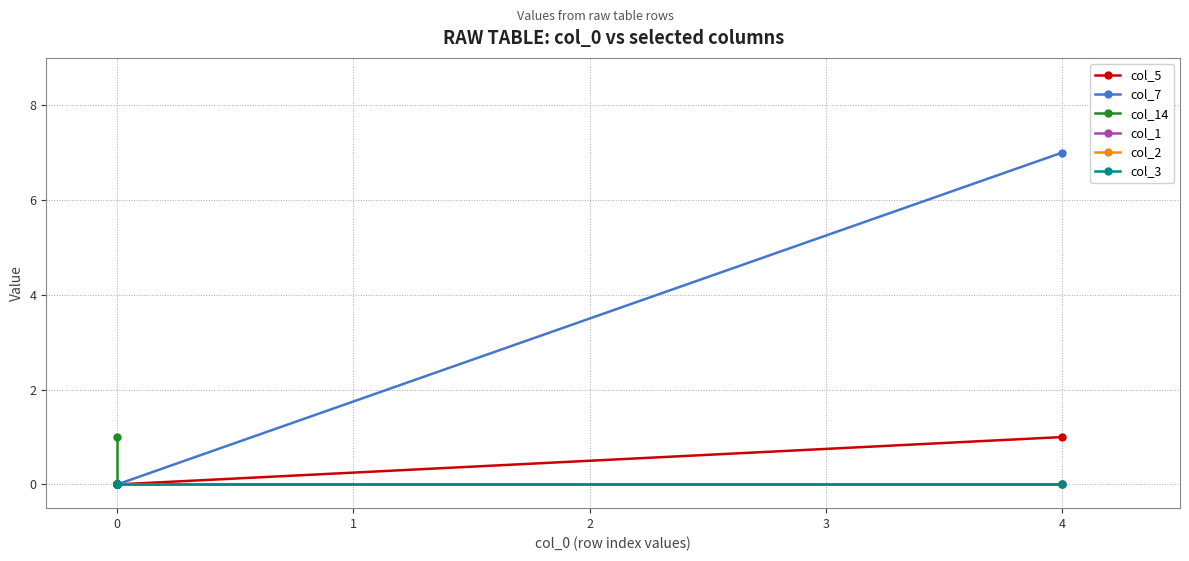

Rank the series by their maximum value, from highest to lowest.

col_7, col_5, col_14, col_1, col_2, col_3